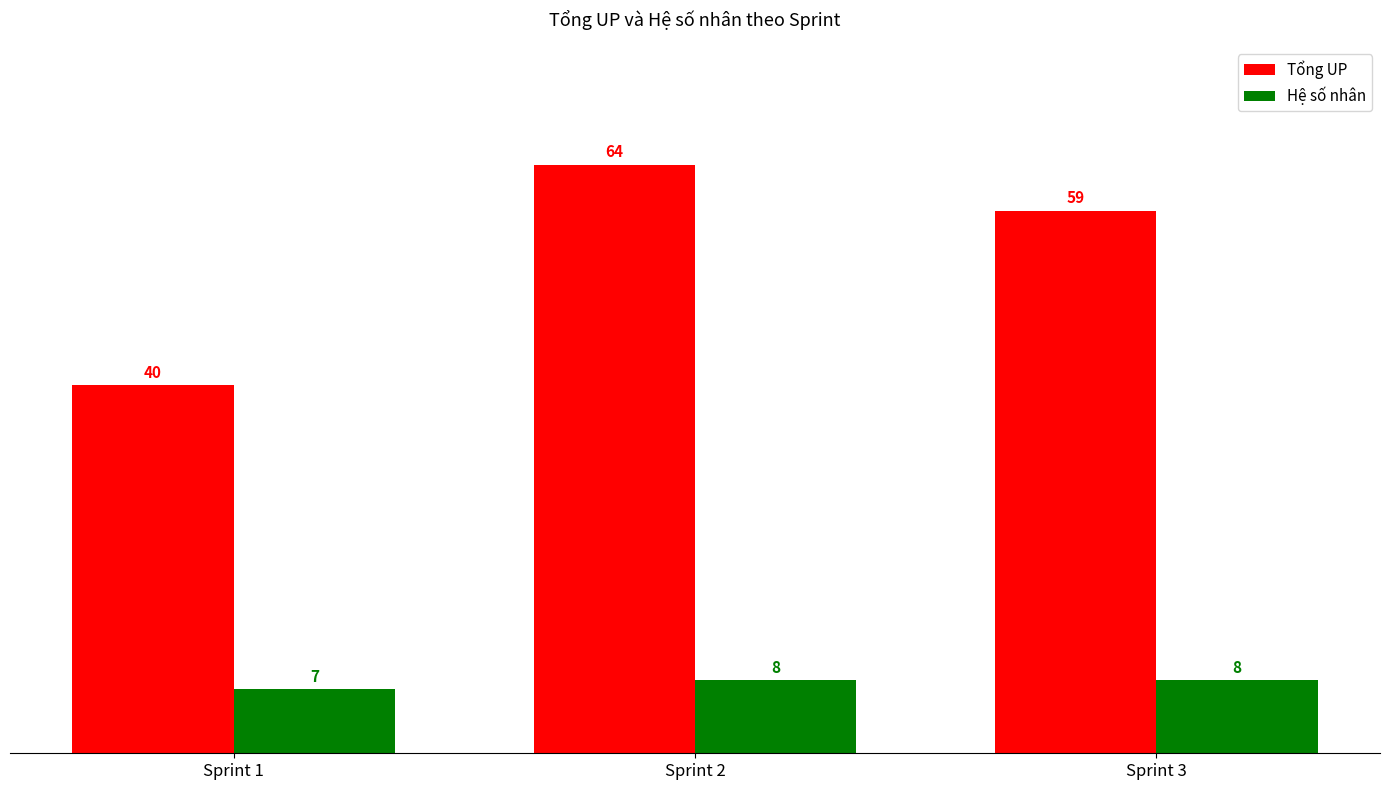

Rank the series by their average value, from lowest to highest.

Hệ số nhân, Tổng UP